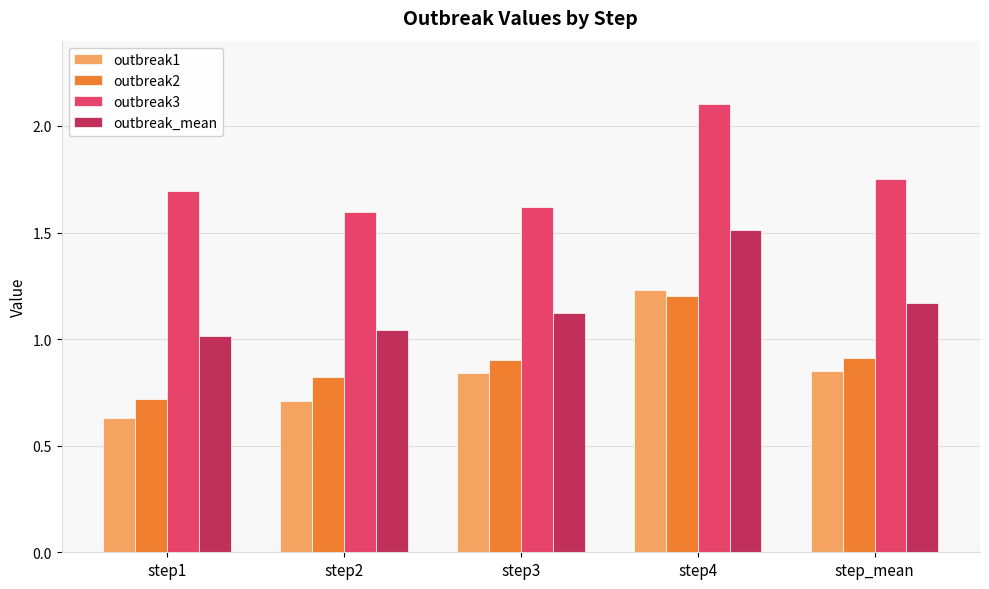

Does the chart contain any negative values?

No